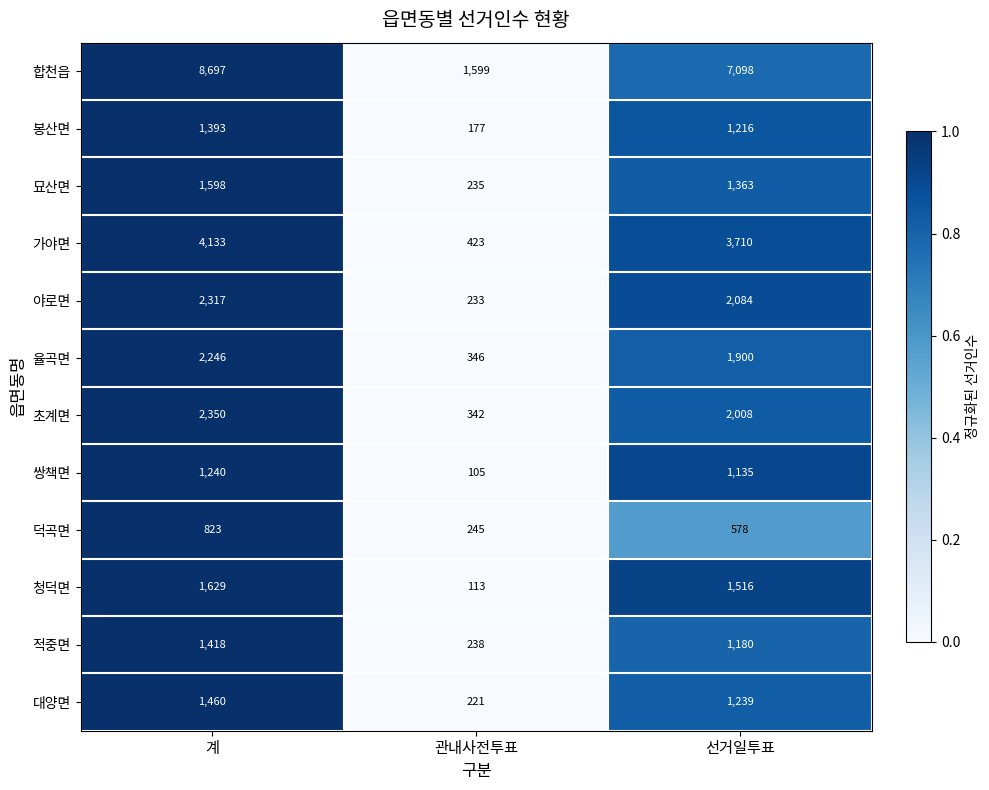

At which label is 초계면 closest to 1346?

선거일투표